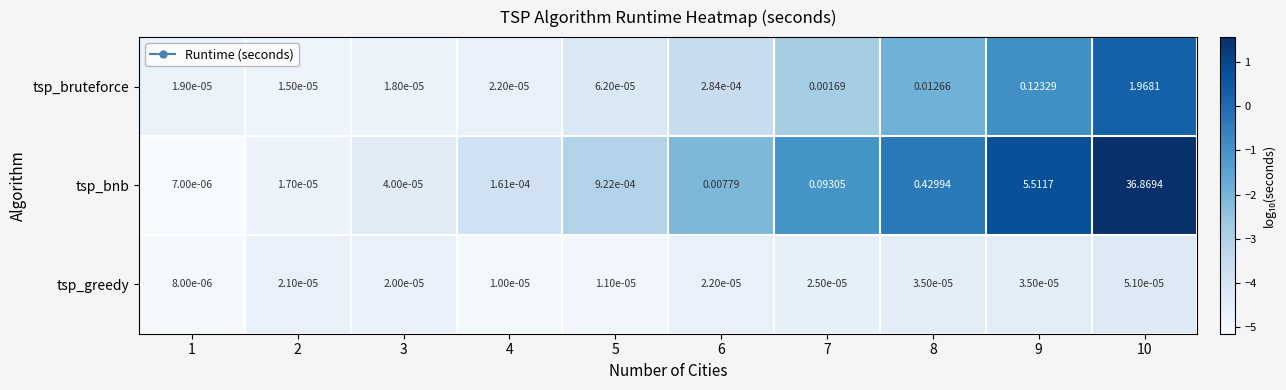

Which series has the widest spread of values?

tsp_bnb